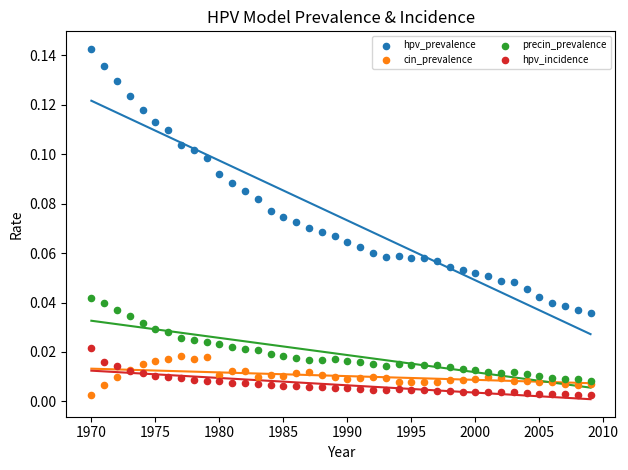

What are all the series names shown in the legend?

hpv_prevalence, cin_prevalence, precin_prevalence, hpv_incidence